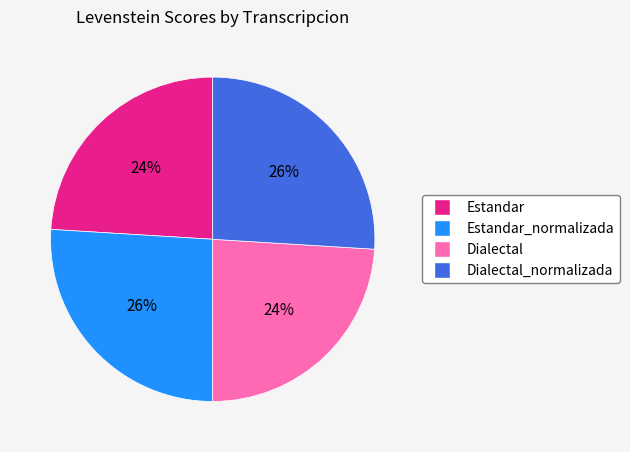

How many segments does this pie chart have?

4